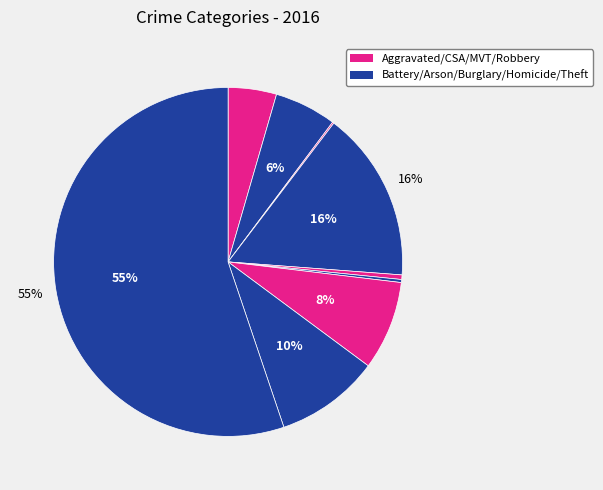

To the nearest percent, what is the average slice percentage?

11%